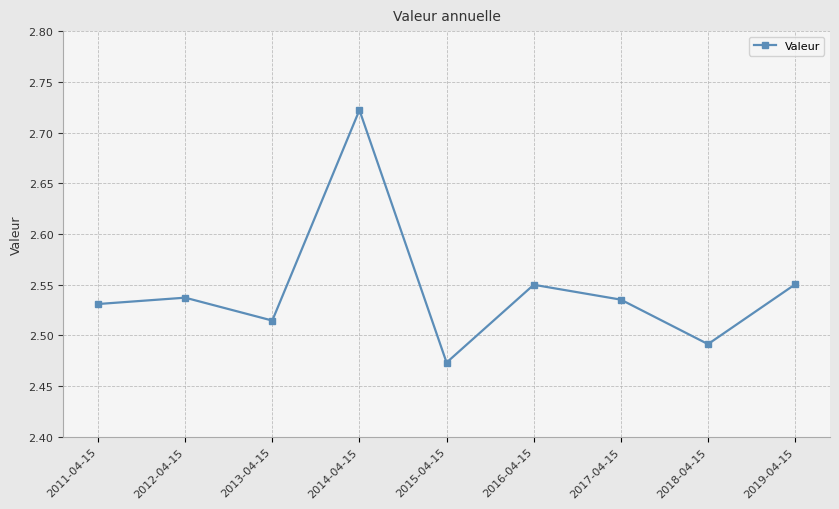

Which category has the lowest value across all series?

2015-04-15